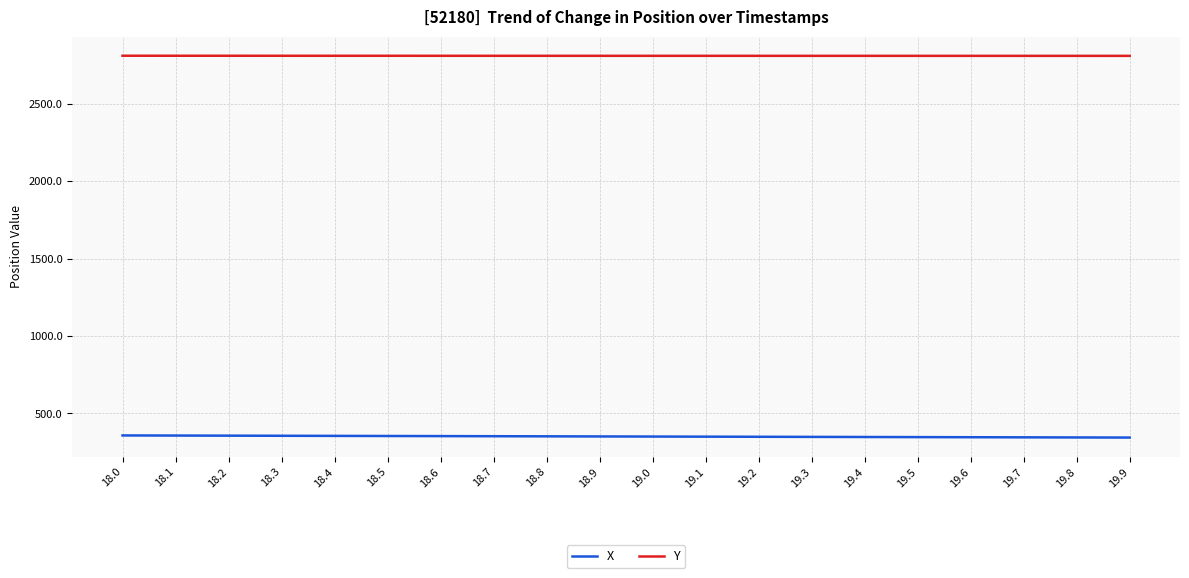

True or false: Y and X intersect in this chart.

False